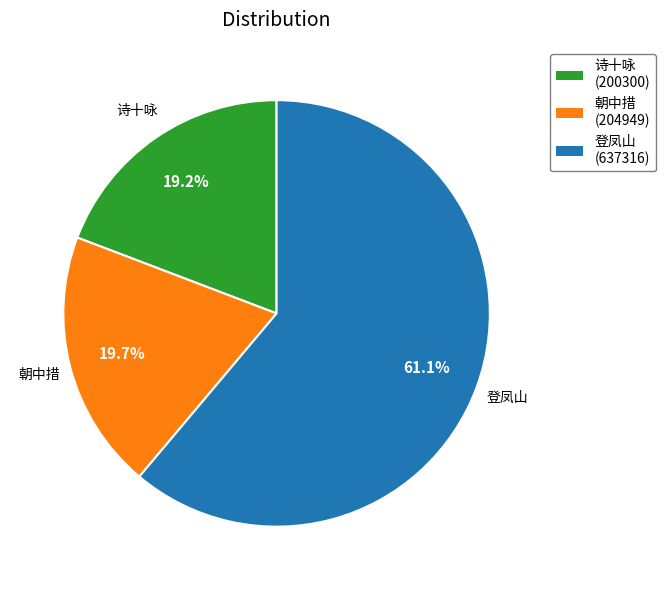

Combined, do 朝中措 (204949) and 诗十咏 (200300) account for over 50%?

No